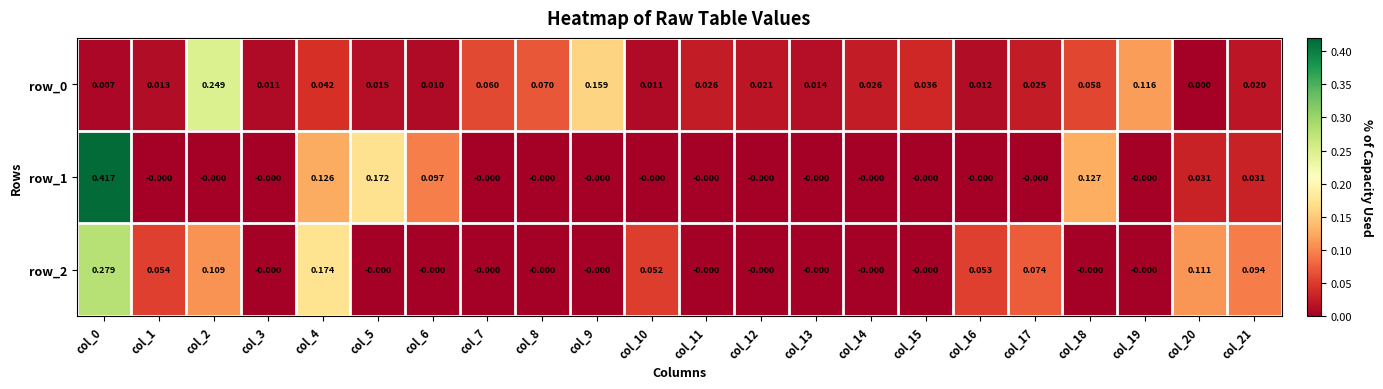

Is the value of row_1 at col_18 greater than the value of row_0 at col_1?

Yes